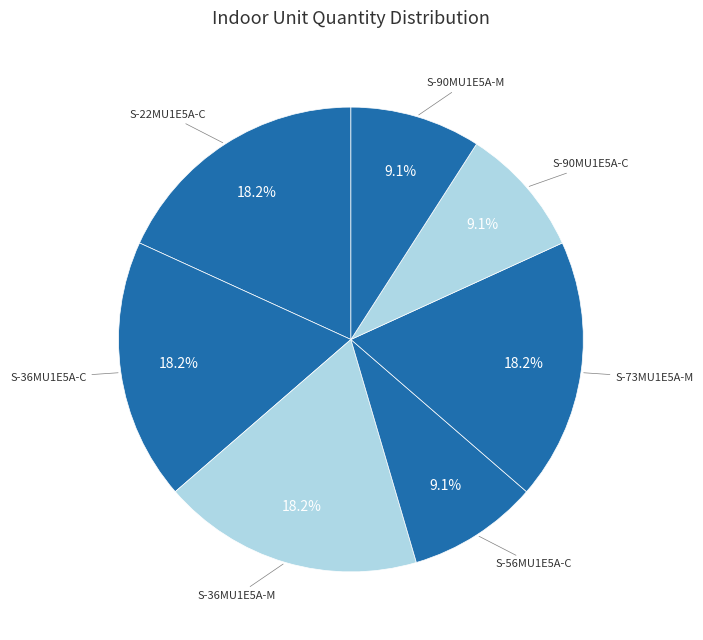

Count the number of slices in the pie.

7